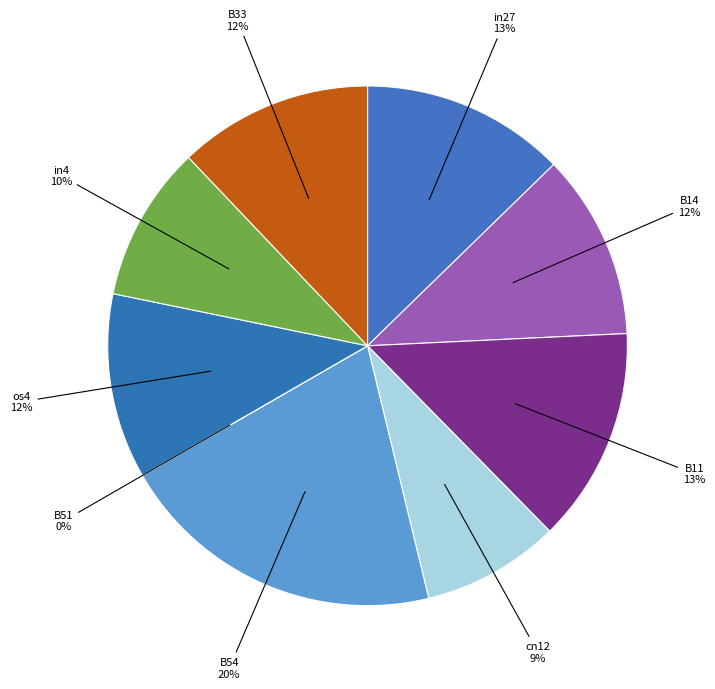

Which slice is the largest?

B54